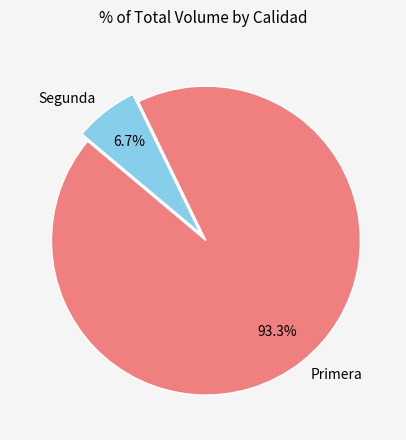

Between Primera and Segunda, which is larger?

Primera